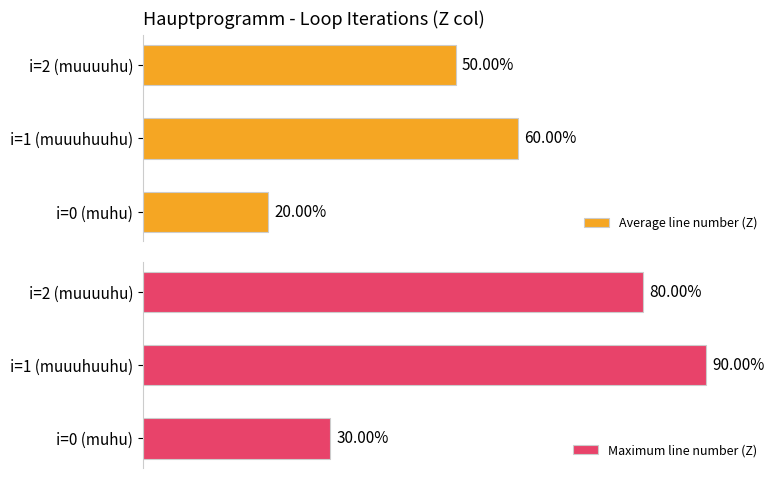

At which label does Maximum line number (Z) first exceed 8?

i=1 (muuuhuuhu)